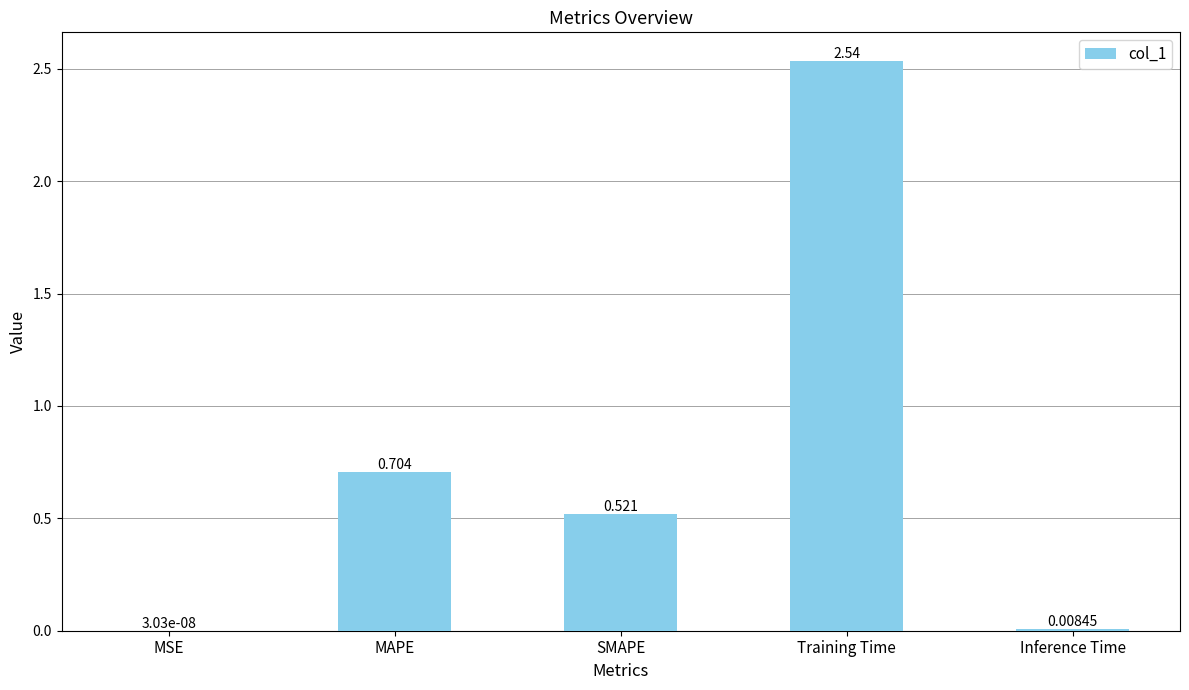

At which category does the chart reach its peak across all series?

Training Time